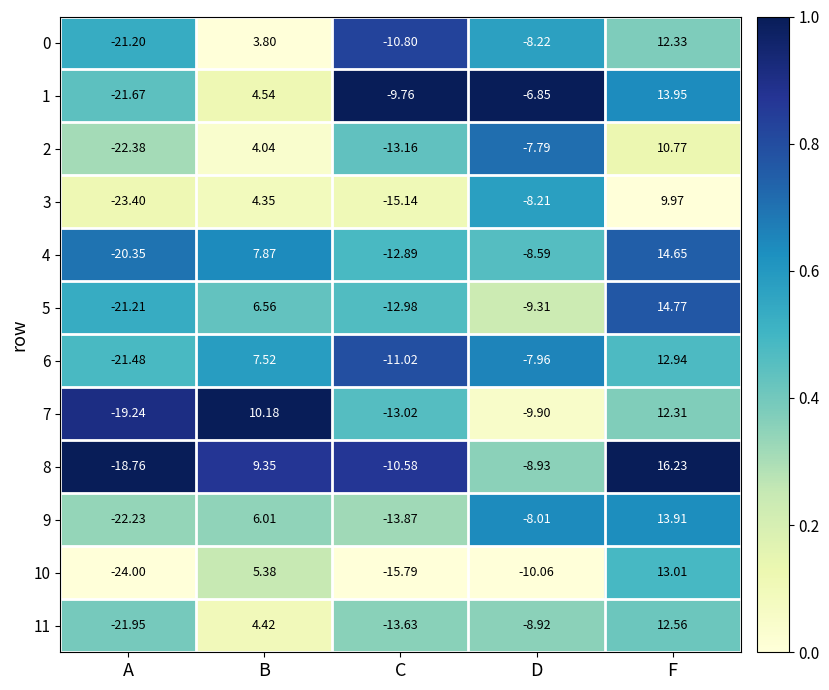

Which category has the lowest value in the 2 series?

A